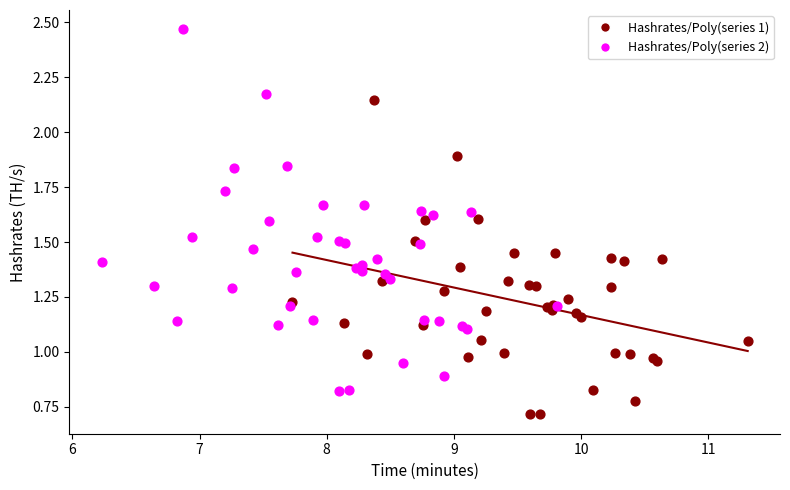

Which series reaches the maximum Y coordinate?

Hashrates/Poly(series 2)